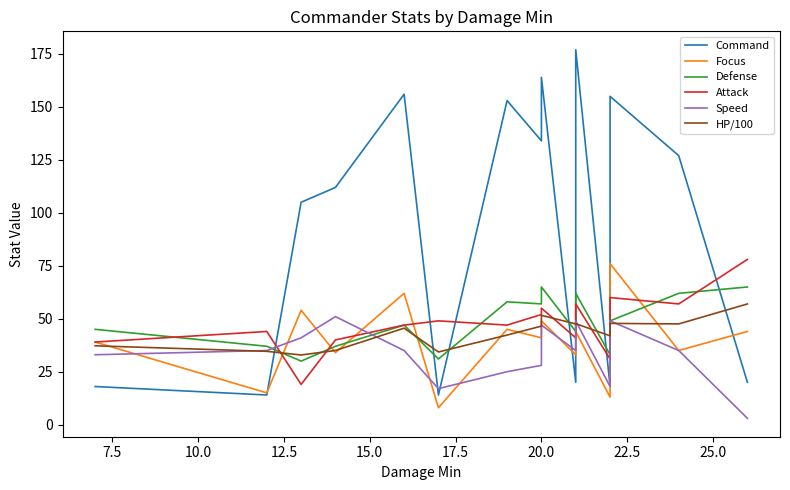

Which series ends up on top after the final intersection of Attack and HP/100?

Attack